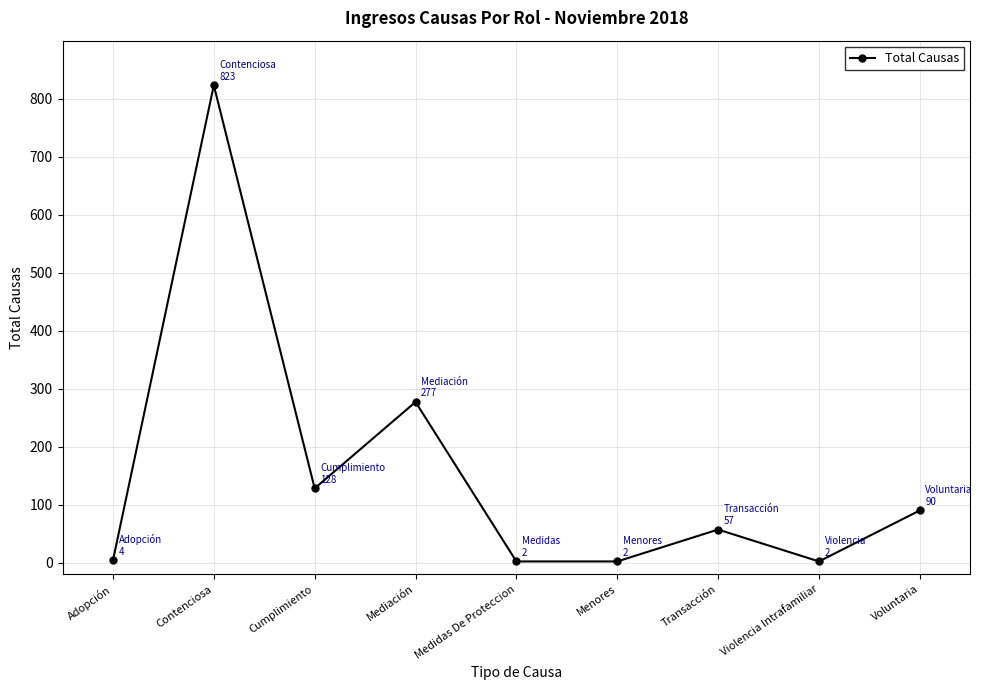

Is it true that the value at Medidas De Proteccion is 2?

True